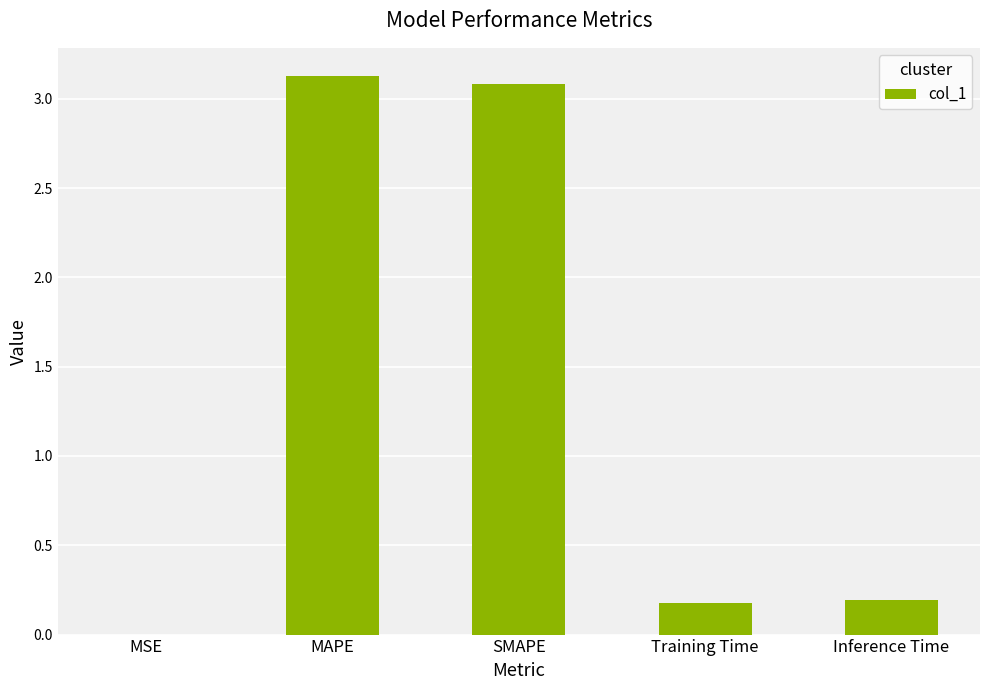

What is the change in value from SMAPE to Inference Time?

-2.9